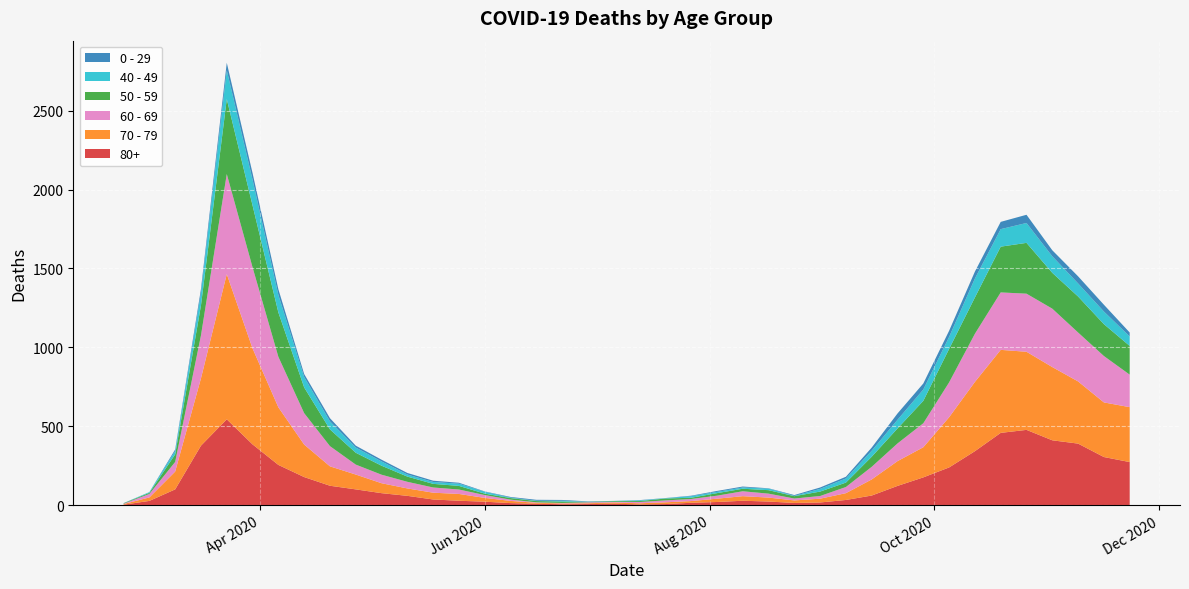

Reading left to right, list all the values displayed in this chart.

80+: 3	27	100	377	544	385	255	178	123	100	76	59	36	28	22	13	9	6	7	9	5	7	15	20	28	23	14	17	33	61	122	176	239	342	458	477	411	390	305	273
70 - 79: 4	22	113	427	920	608	365	206	123	94	63	47	43	43	24	14	6	5	5	8	7	11	11	21	29	25	16	24	43	102	157	191	318	439	526	495	464	394	346	348
60 - 69: 2	22	61	272	634	514	320	199	128	63	54	42	33	28	18	8	3	3	6	3	8	12	13	19	31	25	12	17	39	80	112	152	221	305	364	368	370	310	294	206
50 - 59: 3	7	48	190	475	392	281	163	106	75	57	33	23	23	9	10	8	9	3	5	6	12	8	16	16	22	15	28	28	64	95	142	212	230	290	322	227	228	202	182
40 - 49: 0	5	21	79	183	163	111	66	51	33	27	13	12	14	12	3	2	5	1	1	4	2	10	8	8	10	2	17	26	38	55	72	76	120	111	126	105	83	80	60
0 - 29: 1	0	10	25	47	42	36	19	20	12	11	10	8	6	2	4	6	5	2	1	2	1	3	6	6	2	5	9	11	20	40	38	39	44	46	52	38	45	43	25